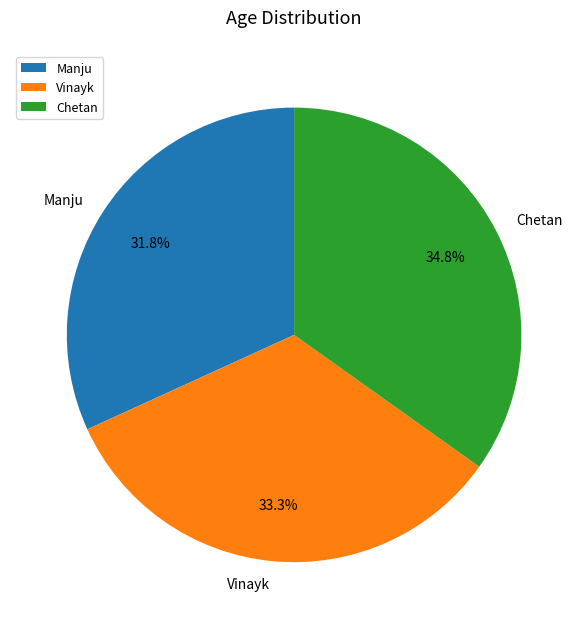

Count the number of slices in the pie.

3